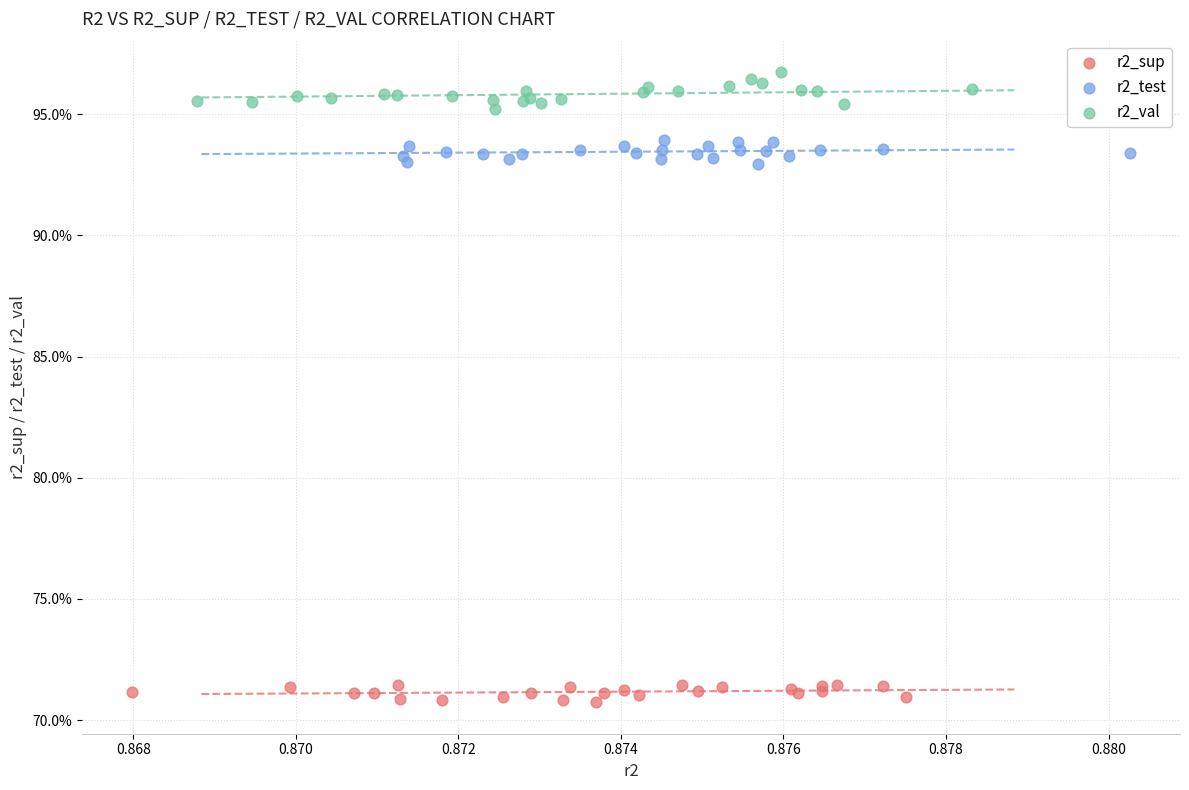

Which series contains the highest Y value?

r2_val